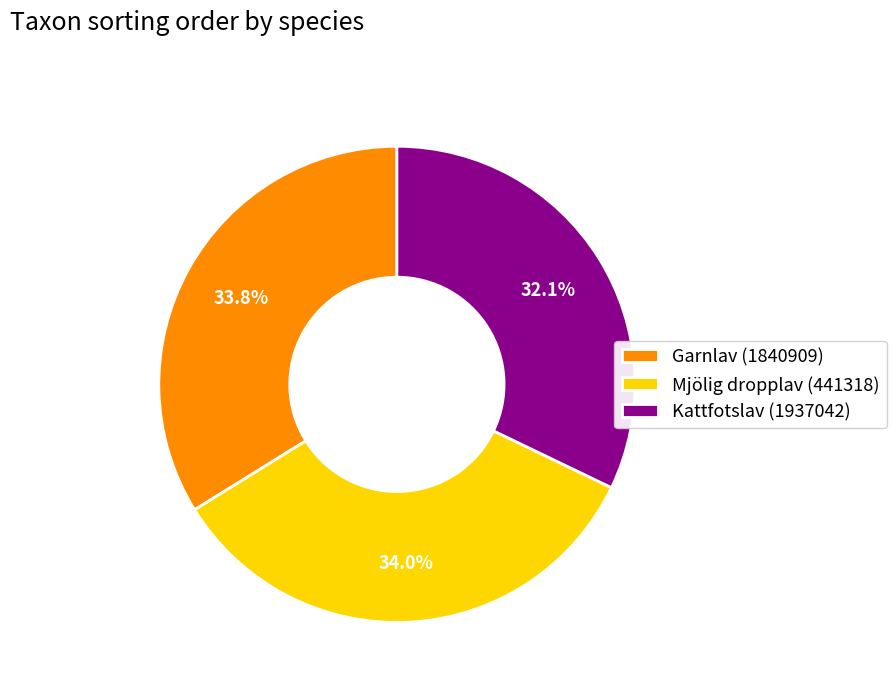

Which category has the smallest portion of the pie?

Kattfotslav (1937042)